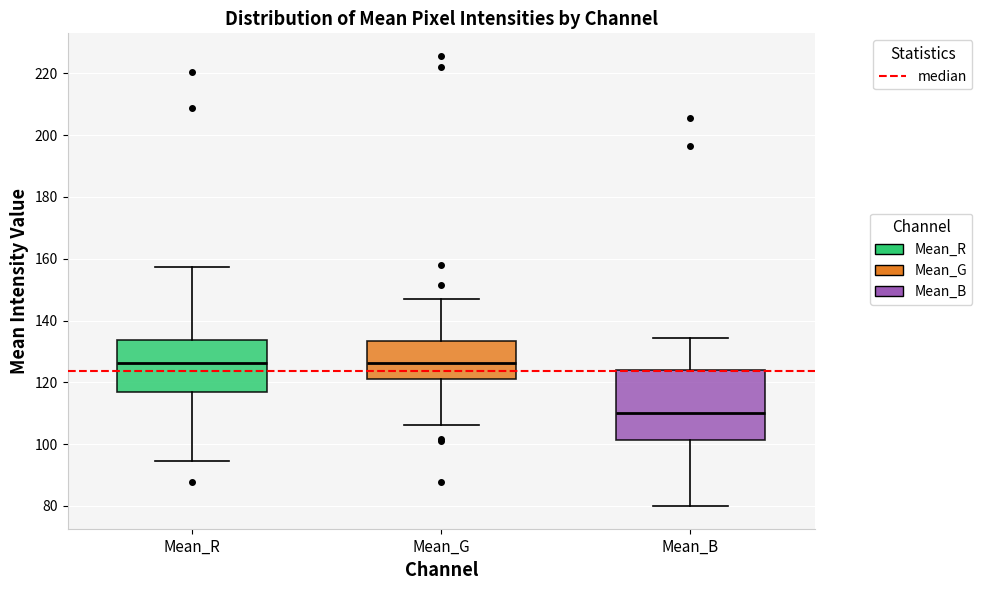

Which box is the tallest, from its lower edge to its upper edge?

Mean_B